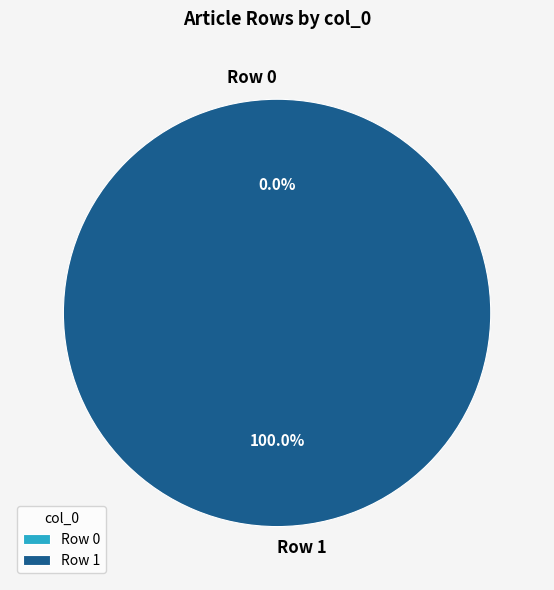

What is the largest slice in the pie chart?

Row 1